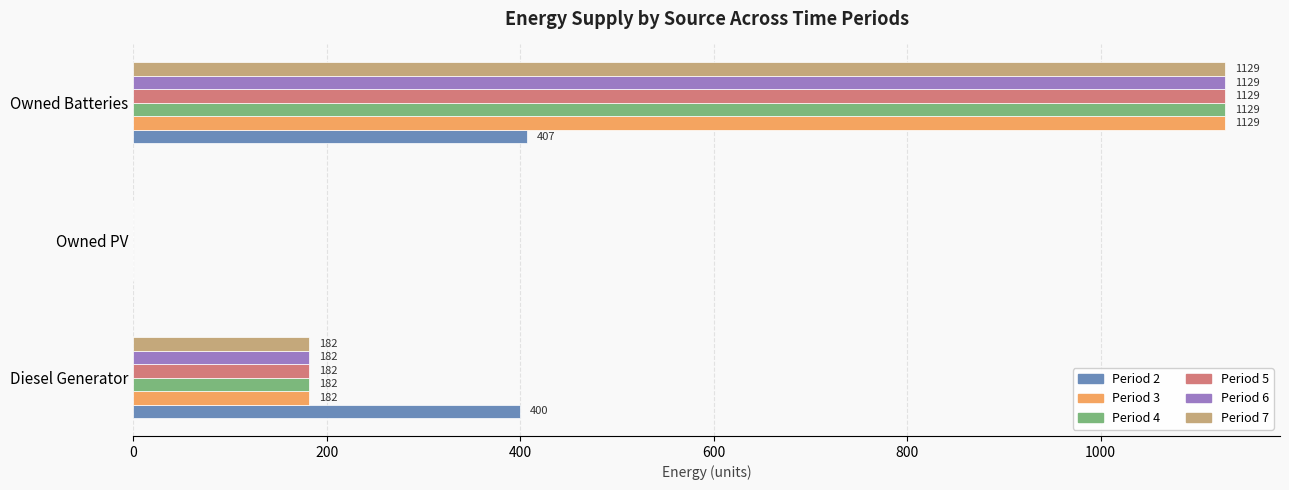

What is the sum of all Period 6 values?

1311